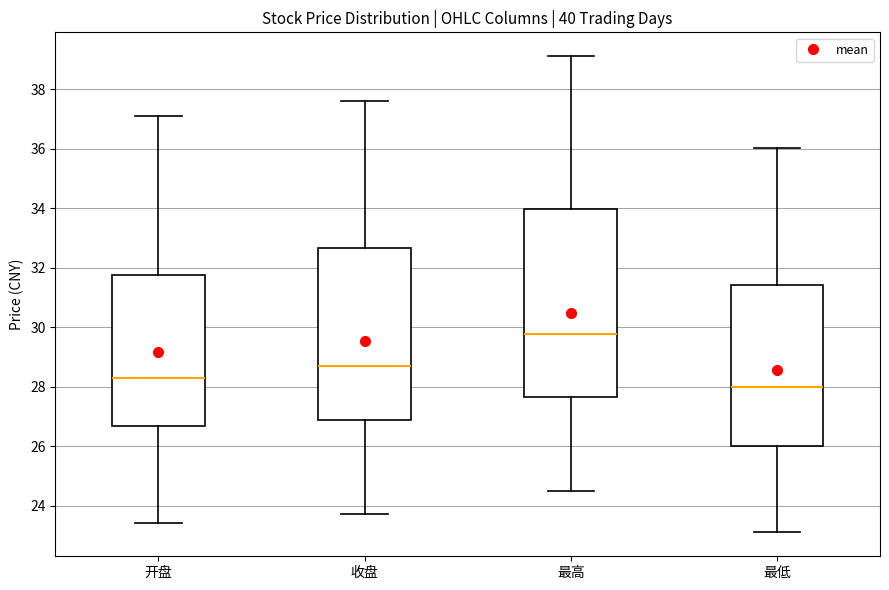

Where is the upper edge of the box for 收盘 on the y-axis? The values are not printed on the chart, so give them approximately, as read against the axis.

32.6